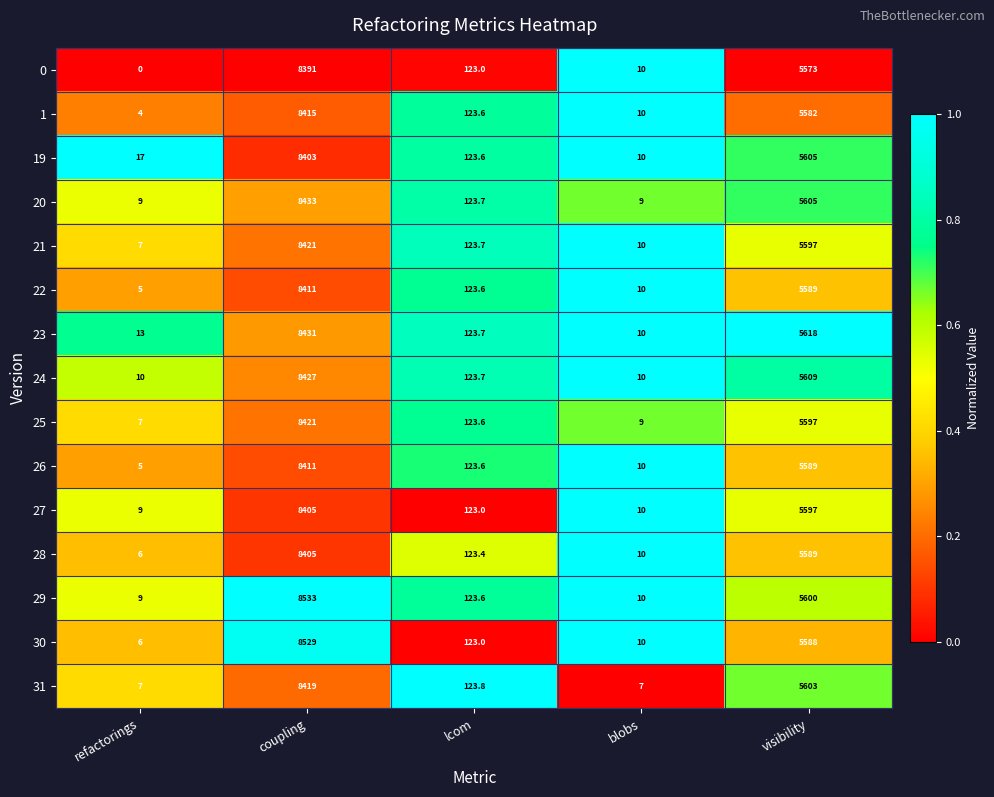

How many distinct data groups are displayed?

15